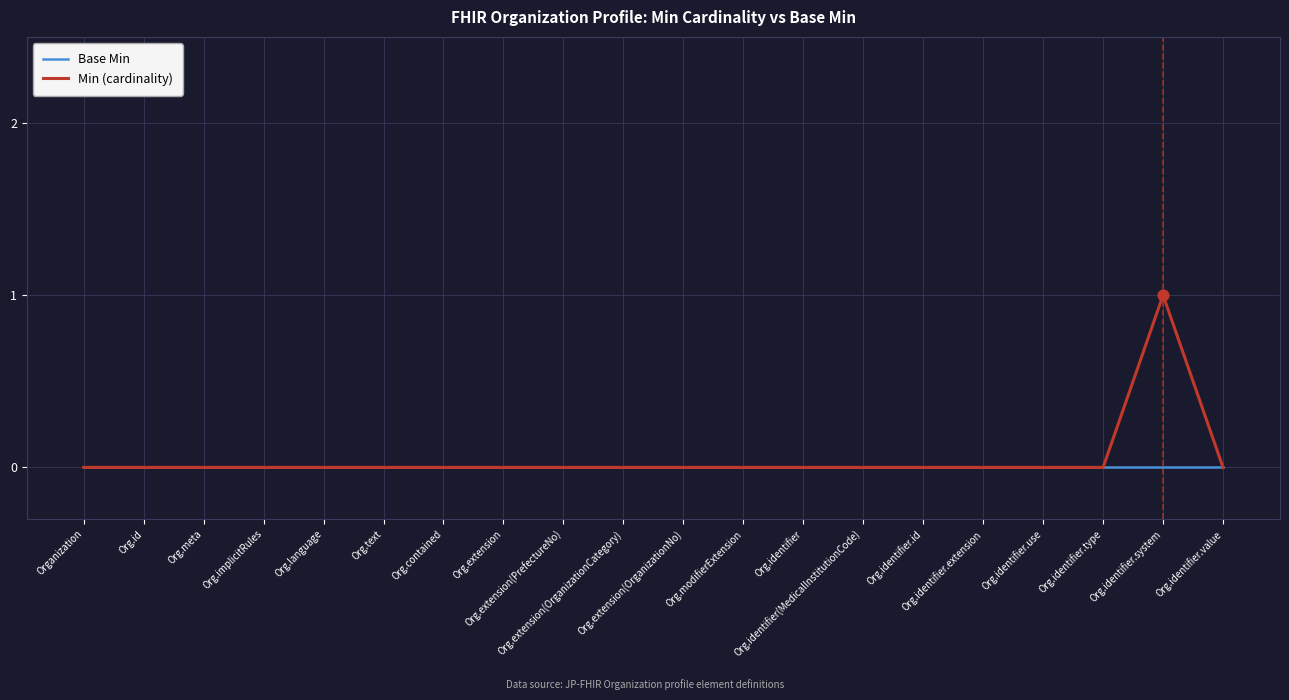

Which series has the largest range (max minus min)?

Min (cardinality)